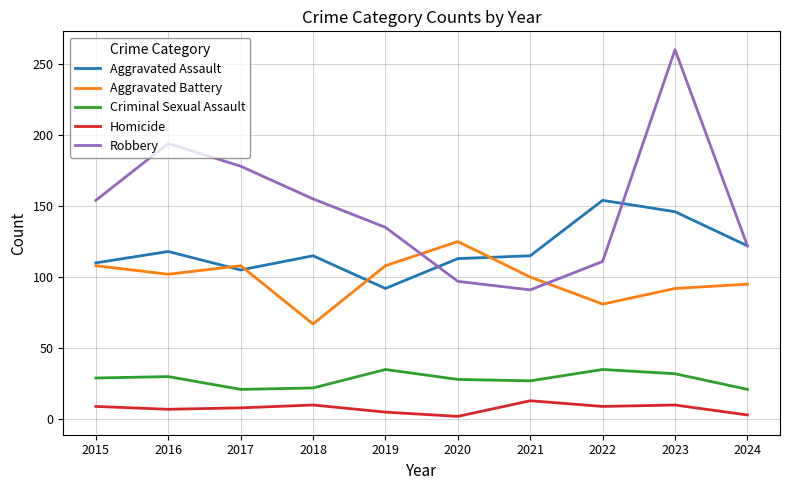

Is this an area chart (filled region under the line)?

No